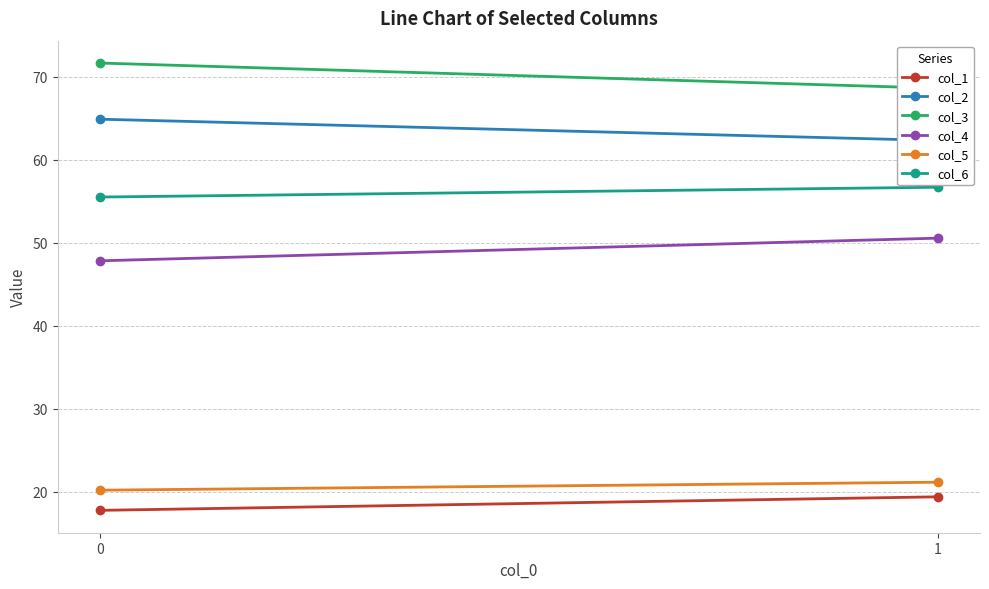

How many data points in col_5 are less than 21?

1